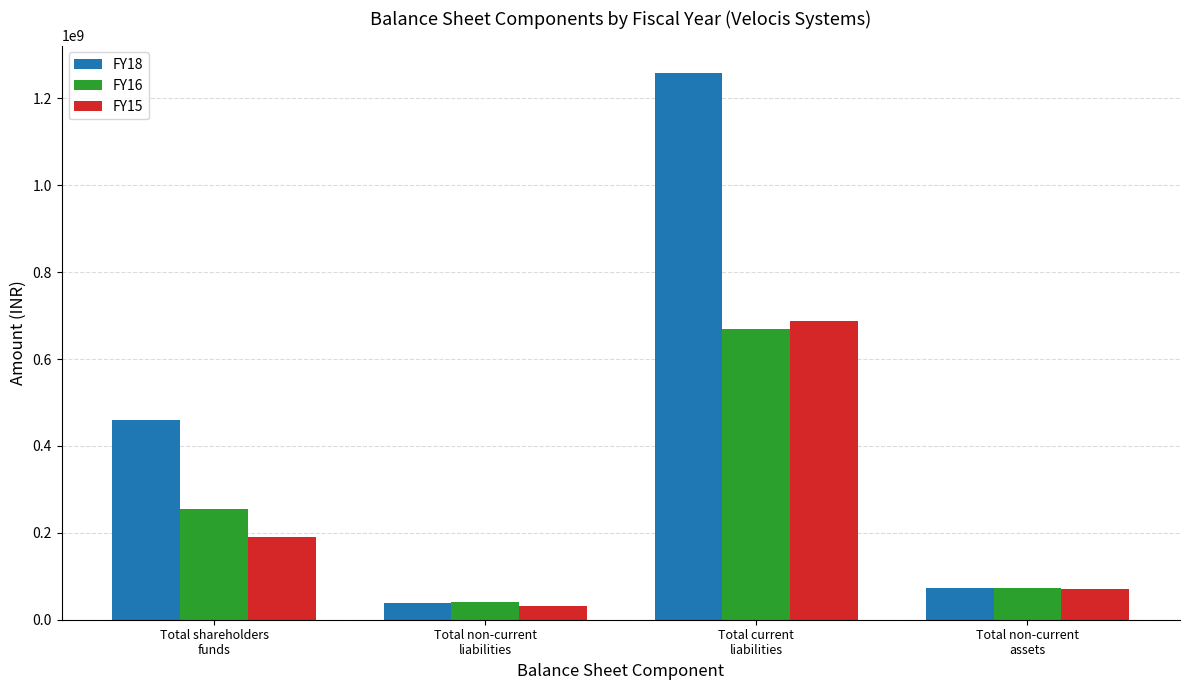

How many categories are shown in the chart?

4